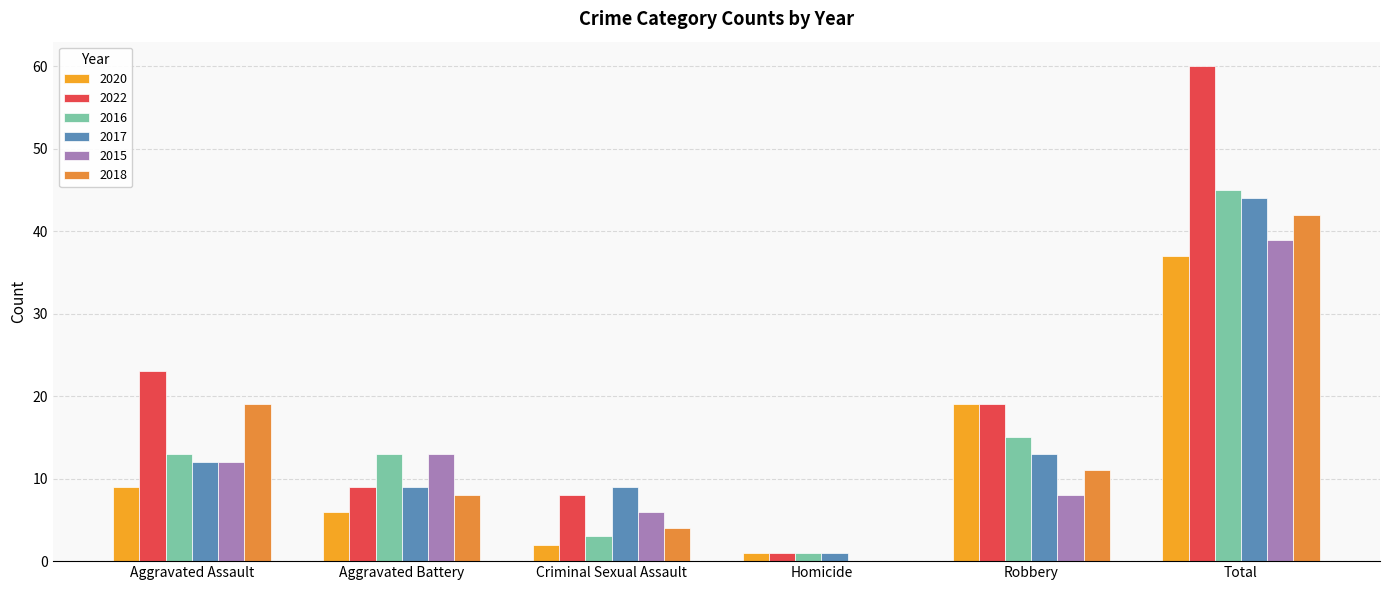

How many values in 2018 are above zero?

5